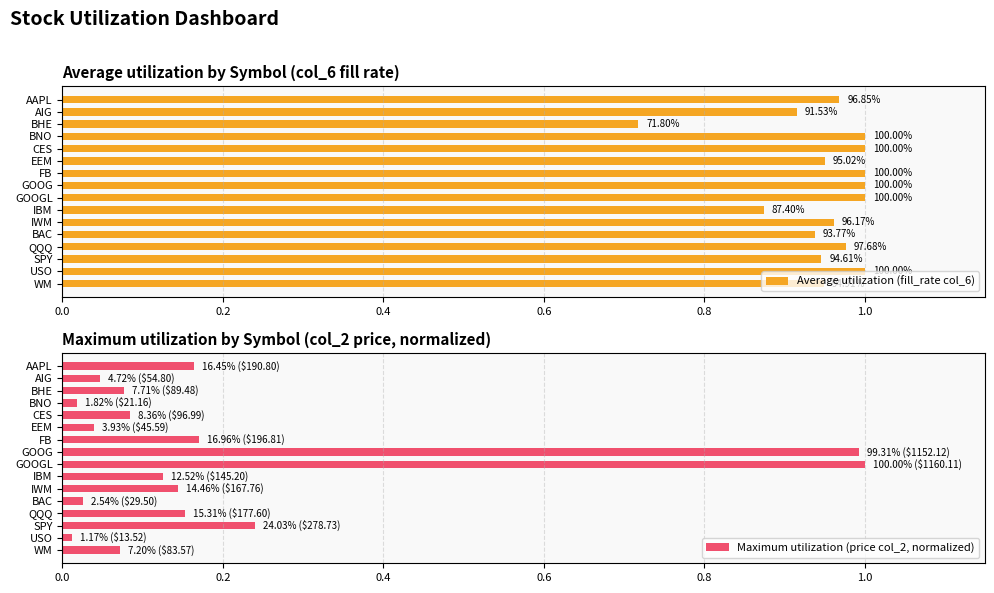

At which category is the sum across all series the highest?

GOOGL